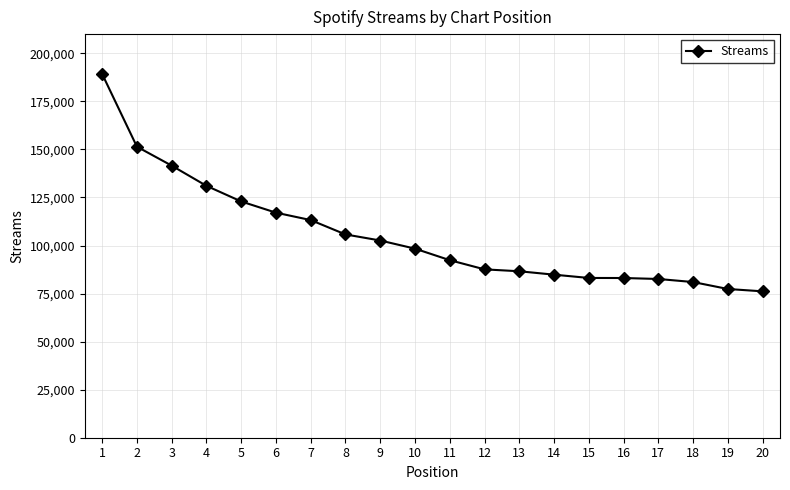

Approximately how many times larger is the value at 10 compared to 20?

1.3